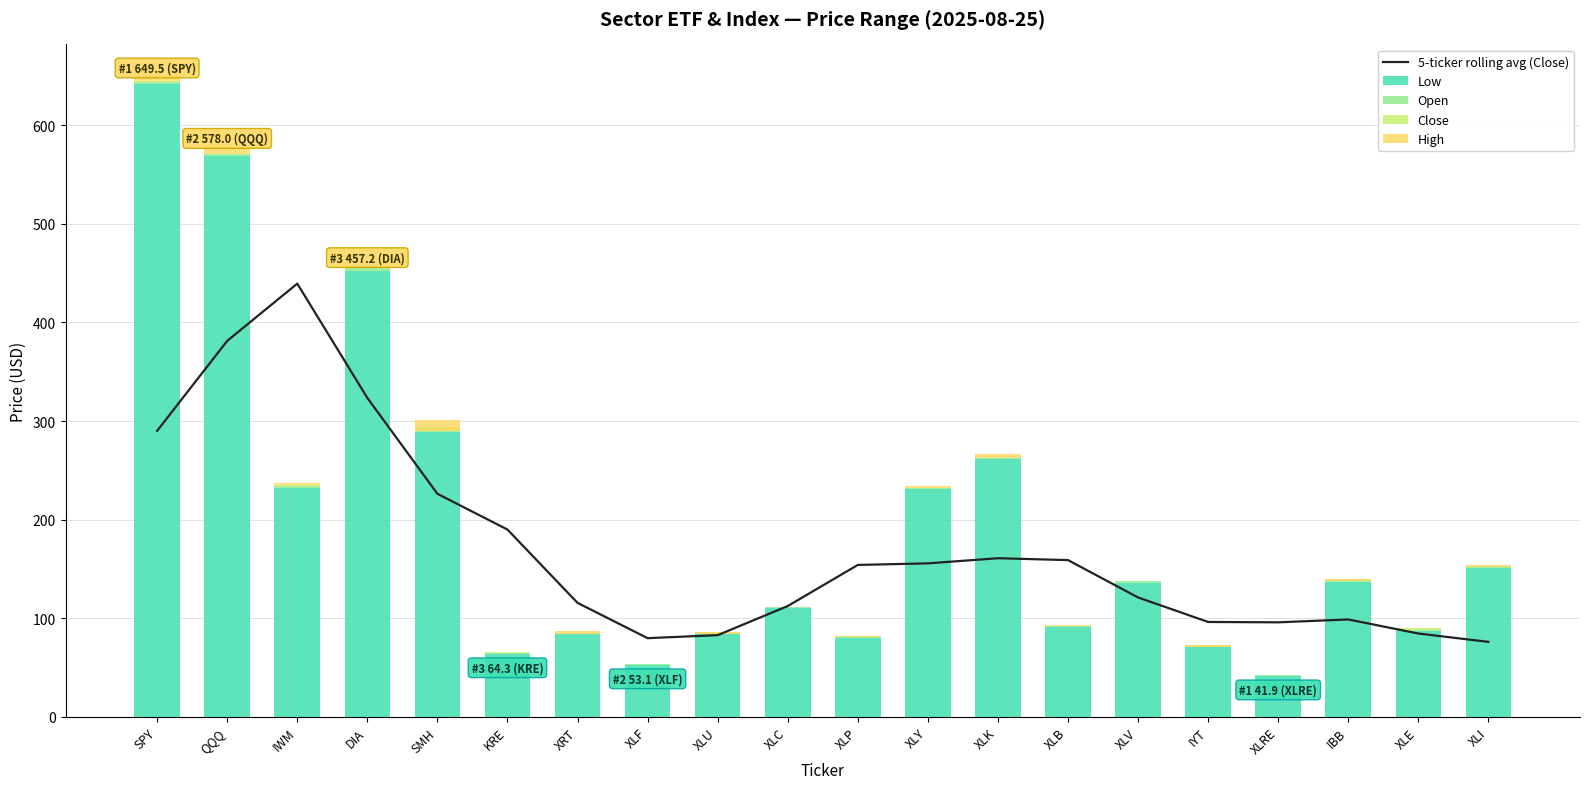

Which series changed the most between XLY and XLI?

Low